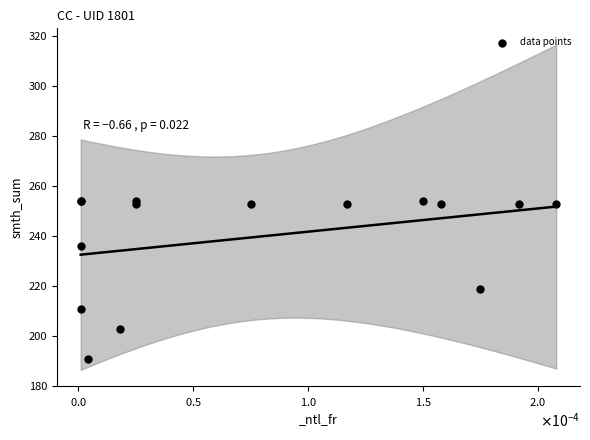

What Y value in the scatter plot is closest to 222?

219